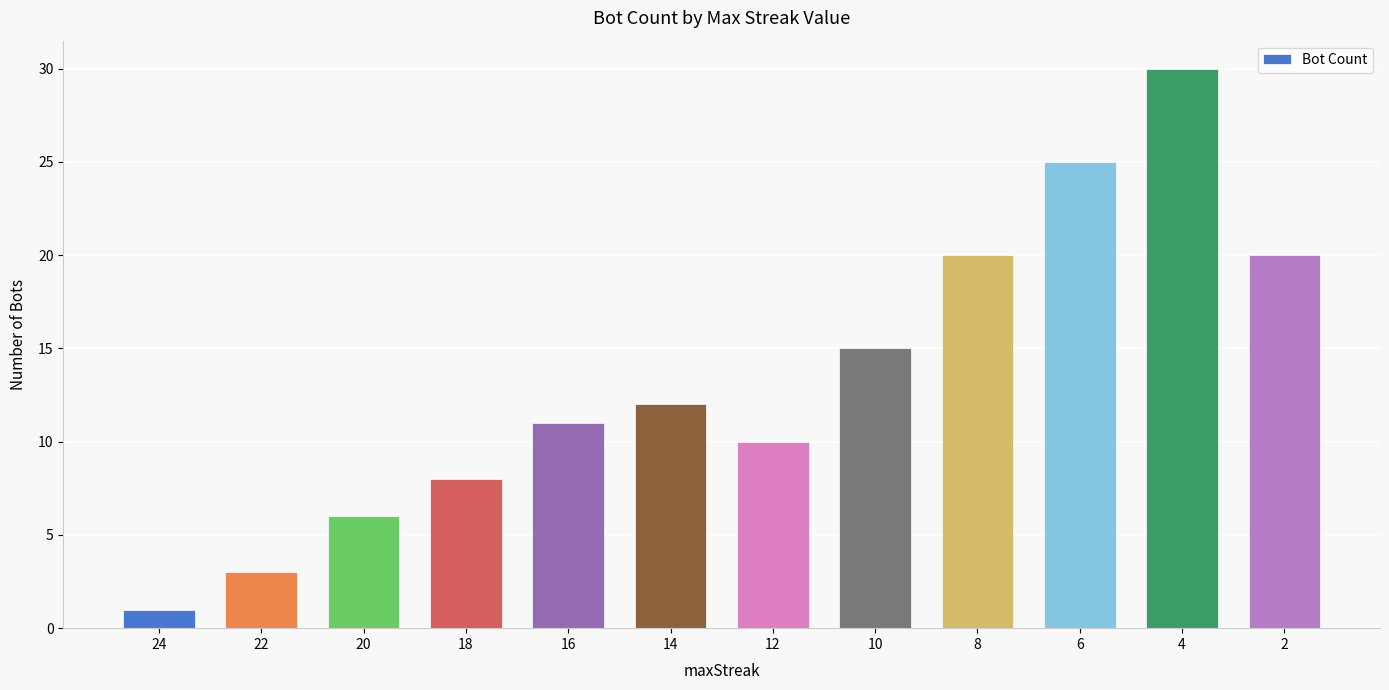

Are the bars grouped side by side (vs. stacked)?

No